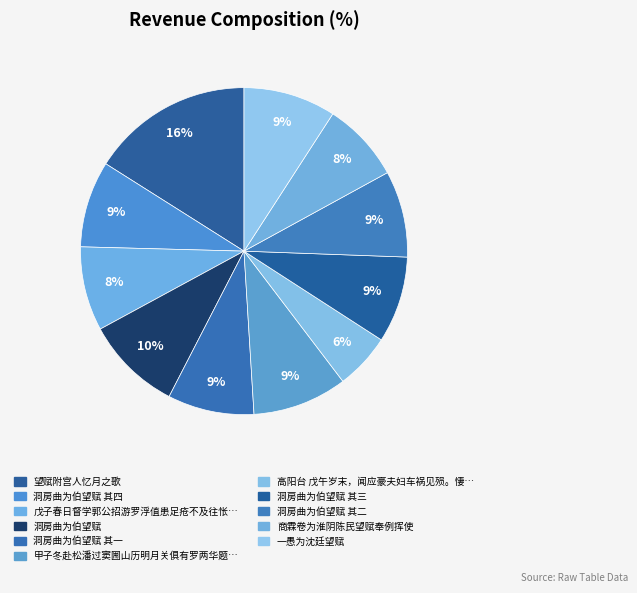

Count the number of slices in the pie.

11